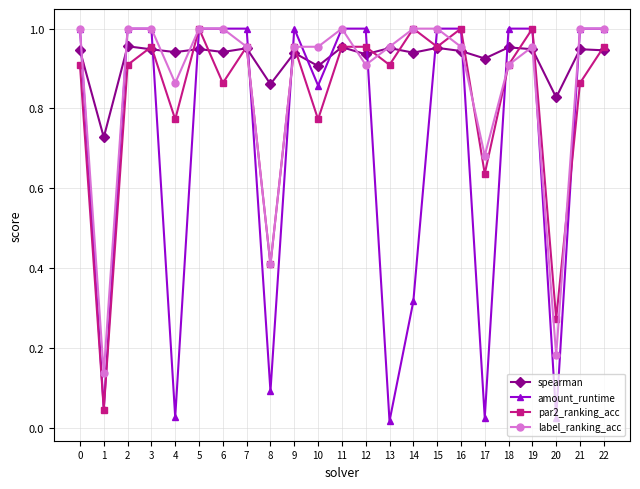

Where is spearman nearest to the value 0?

1